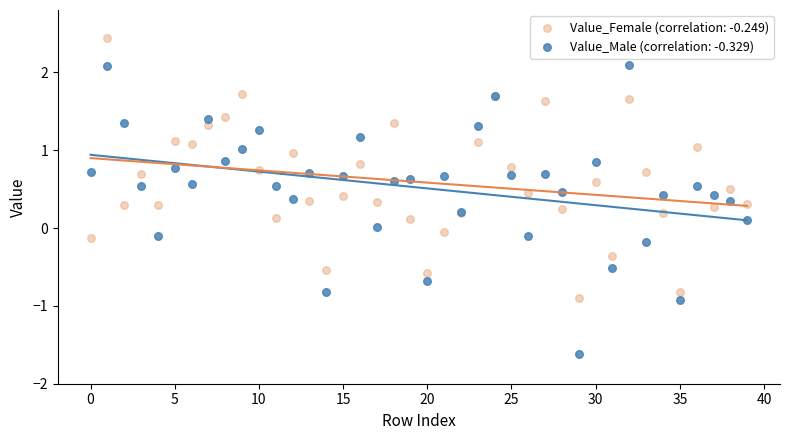

Which series contains the highest Y value?

Value_Female (correlation: -0.249)